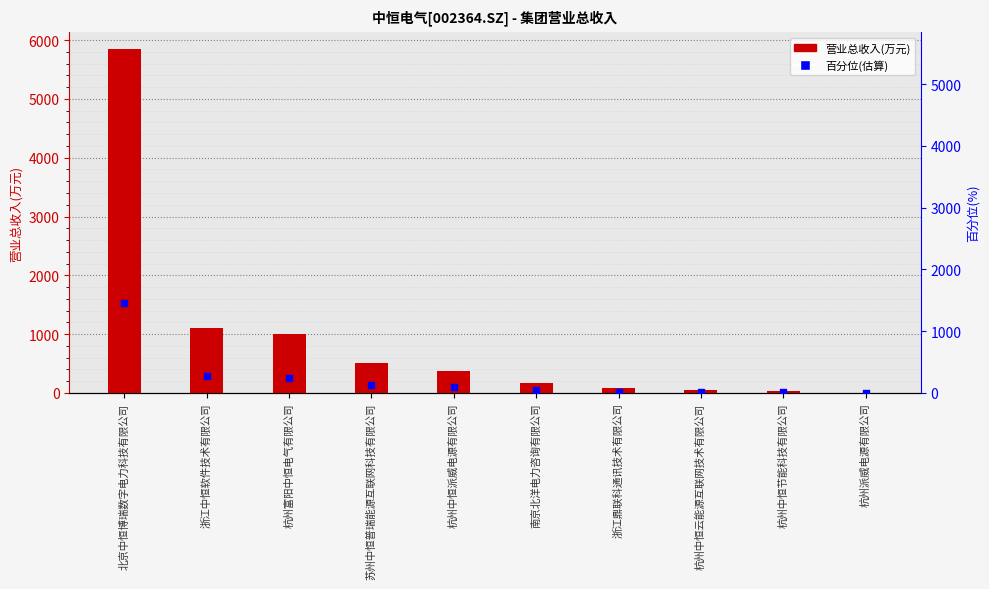

Which series has the largest total across all categories?

营业总收入(万元)